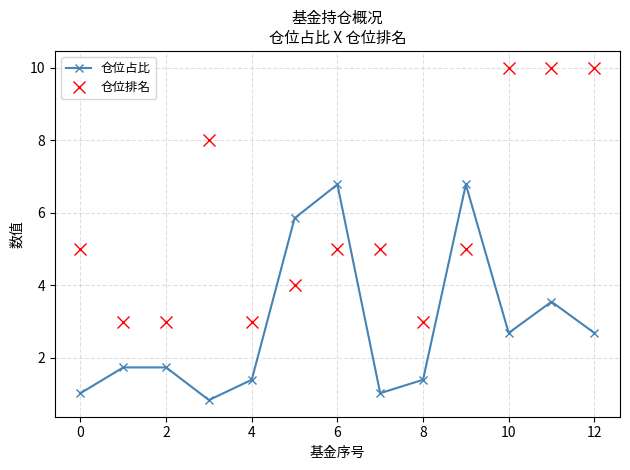

How many interior local valleys does the 仓位占比 series have?

3